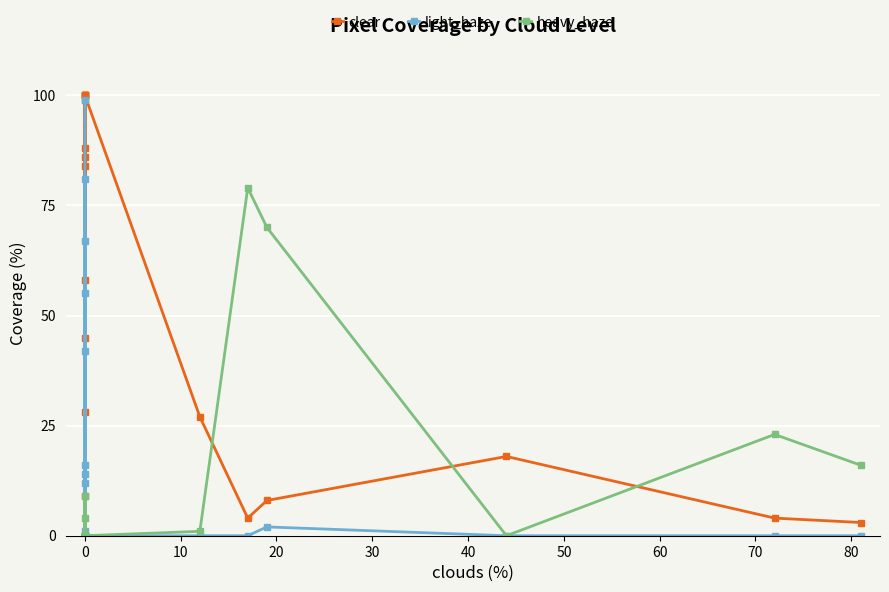

List the series in order of their peak value, lowest first.

heavy_haze, light_haze, clear